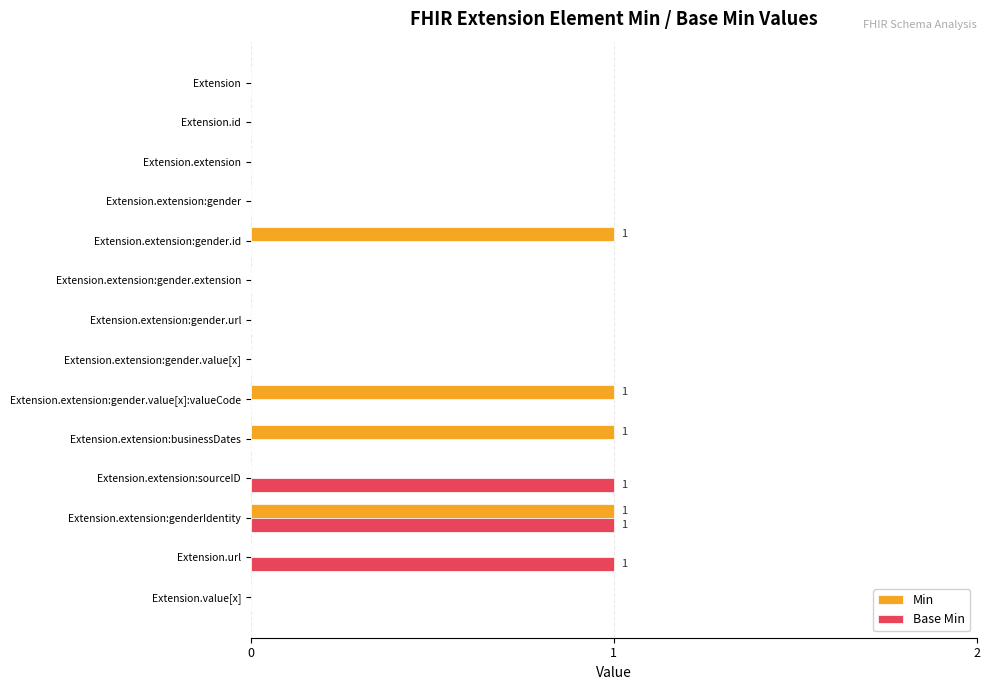

What is the sum of all Min values?

4